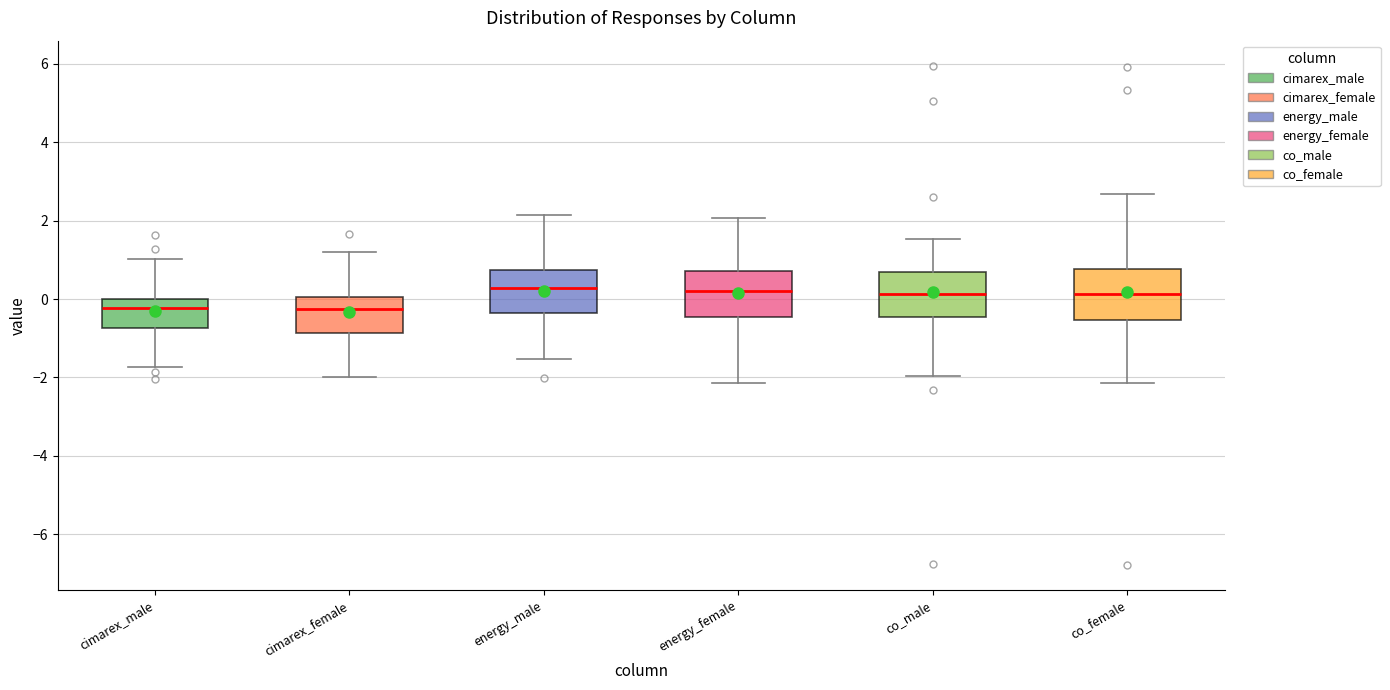

Reading left to right, transcribe this box plot: for each box, give where its median line is, the range the box spans, and where its two whiskers end, as read against the y-axis. The values are not printed on the chart, so give them approximately, as read against the axis.

cimarex_male: median -0.2, box -0.8 to 0.0, whiskers -1.8 to 1.0
cimarex_female: median -0.2, box -0.8 to 0.0, whiskers -2.0 to 1.2
energy_male: median 0.2, box -0.4 to 0.8, whiskers -1.6 to 2.2
energy_female: median 0.2, box -0.4 to 0.8, whiskers -2.2 to 2.0
co_male: median 0.2, box -0.4 to 0.6, whiskers -2.0 to 1.6
co_female: median 0.2, box -0.6 to 0.8, whiskers -2.2 to 2.6